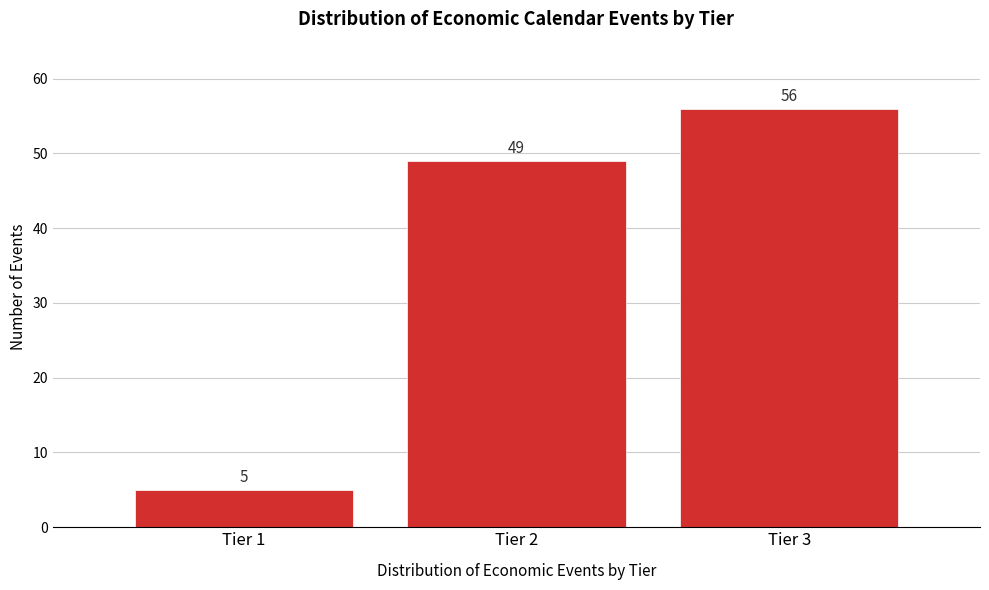

Reading left to right, transcribe all the data shown in this chart.

5	49	56